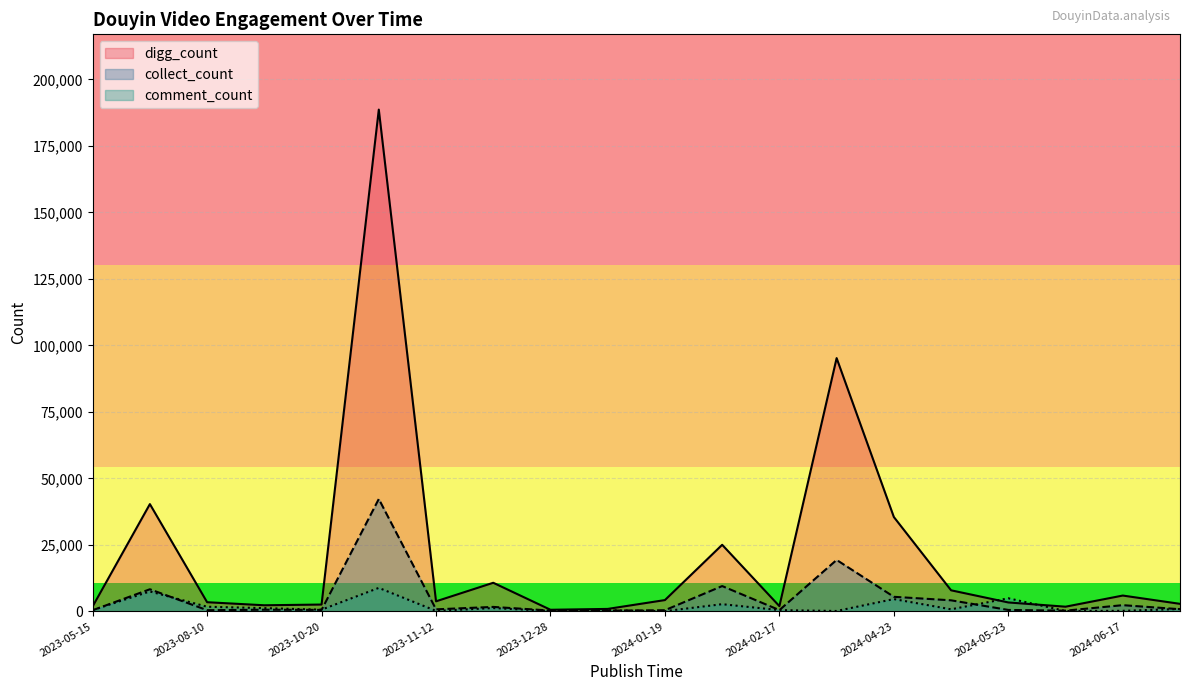

Reading left to right, transcribe all the data shown in this chart.

digg_count: 2024-02-17=1964	2024-04-23=35463	2023-12-22=10751	2024-01-25=25026	2023-10-20=2566	2023-11-12=3777	2024-03-15=95201	2023-11-10=188619	2023-08-10=3443	2023-12-28=602	2024-07-24=2831	2024-06-17=5947	2023-09-15=2293	2024-01-09=925	2024-01-19=4246	2023-05-15=1864	2023-06-20=40322	2024-05-24=1759	2024-05-23=3354	2024-05-12=7917
collect_count: 2024-02-17=479	2024-04-23=5473	2023-12-22=1676	2024-01-25=9513	2023-10-20=559	2023-11-12=765	2024-03-15=19336	2023-11-10=42248	2023-08-10=447	2023-12-28=305	2024-07-24=810	2024-06-17=2335	2023-09-15=617	2024-01-09=281	2024-01-19=433	2023-05-15=428	2023-06-20=8310	2024-05-24=265	2024-05-23=535	2024-05-12=4156
comment_count: 2024-02-17=474	2024-04-23=4624	2023-12-22=1248	2024-01-25=2701	2023-10-20=643	2023-11-12=177	2024-03-15=148	2023-11-10=8829	2023-08-10=1743	2023-12-28=154	2024-07-24=892	2024-06-17=209	2023-09-15=1217	2024-01-09=453	2024-01-19=75	2023-05-15=499	2023-06-20=7490	2024-05-24=146	2024-05-23=4921	2024-05-12=774